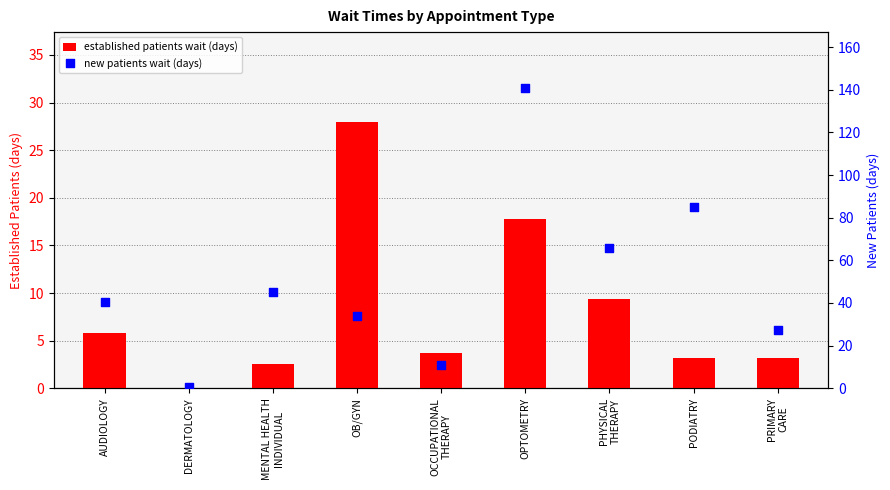

Which series has the largest Y range (max minus min)?

new patients wait (days)